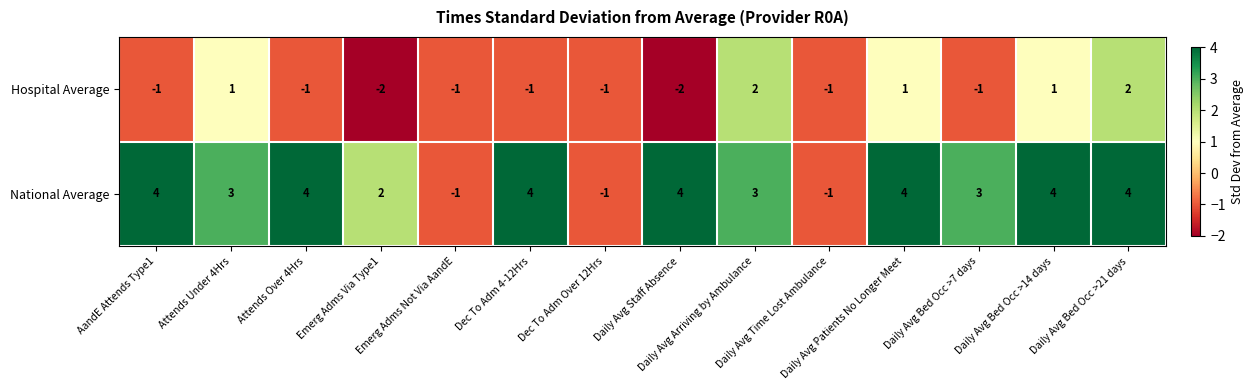

What is the total value across all series at Attends Under 4Hrs?

4